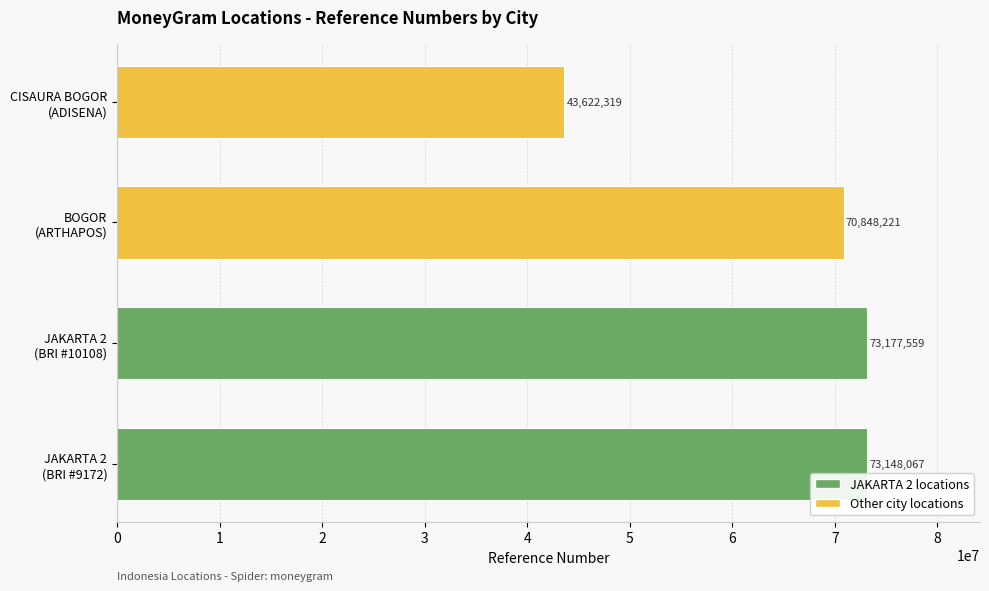

Count the number of data series in this chart.

1